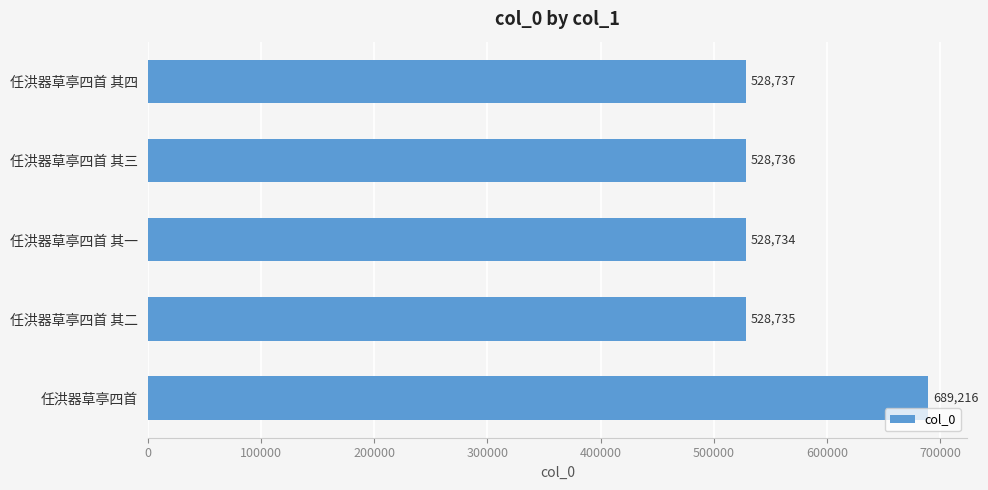

How many categories are shown in the chart?

5